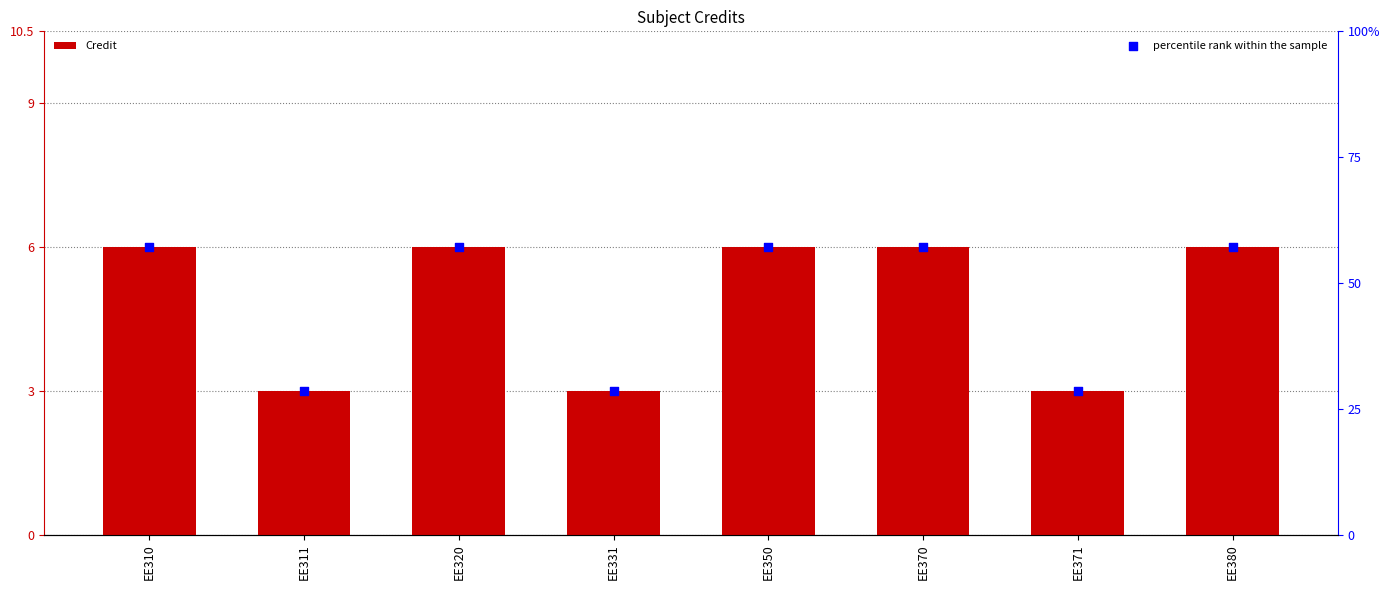

Which series has the widest spread of Y values?

percentile rank within the sample